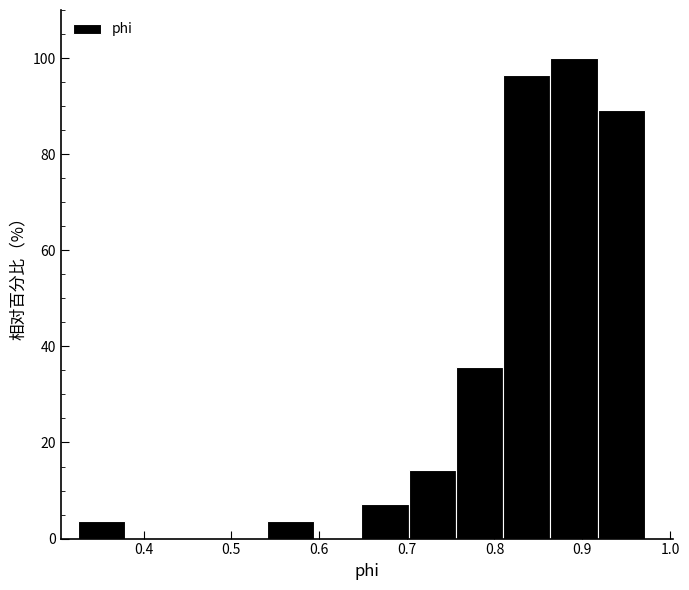

Which range on the x-axis has the tallest bar?

0.86 to 0.92